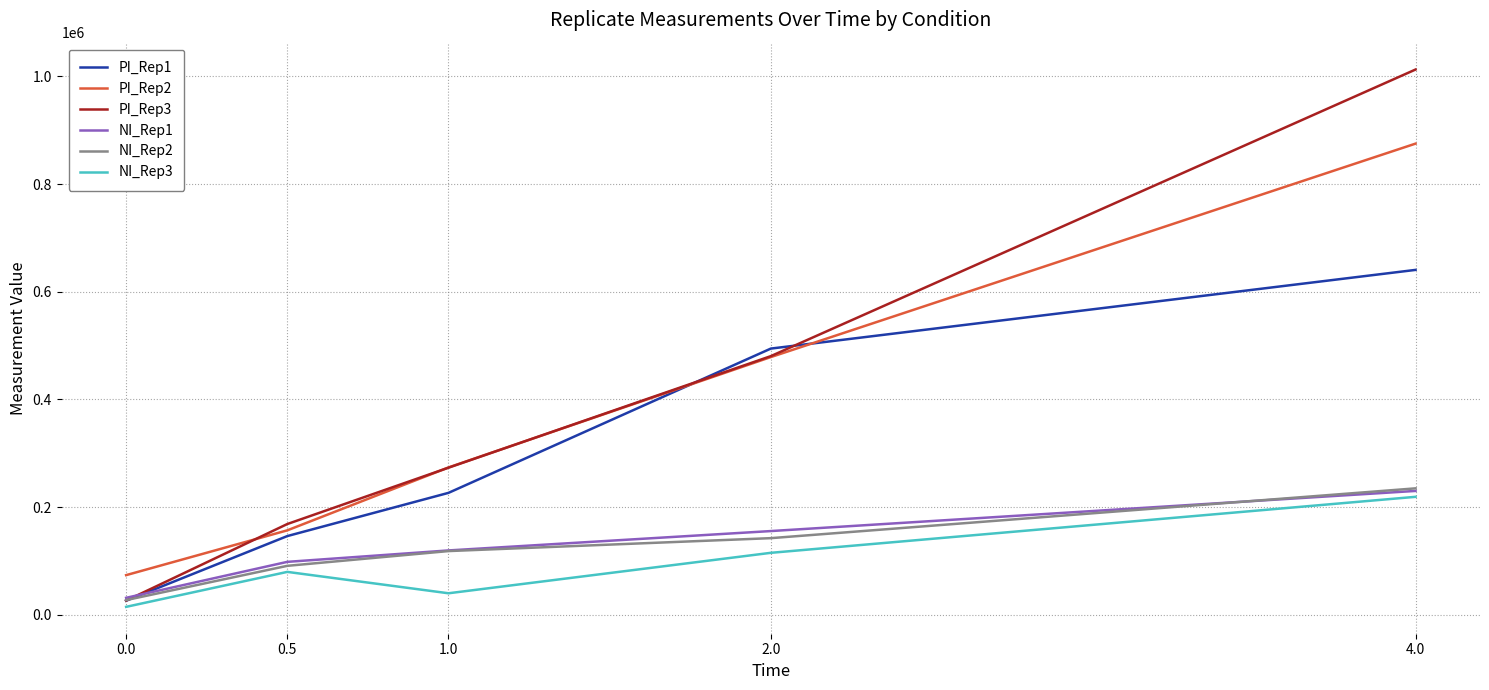

At which category is the sum across all series the highest?

4.0